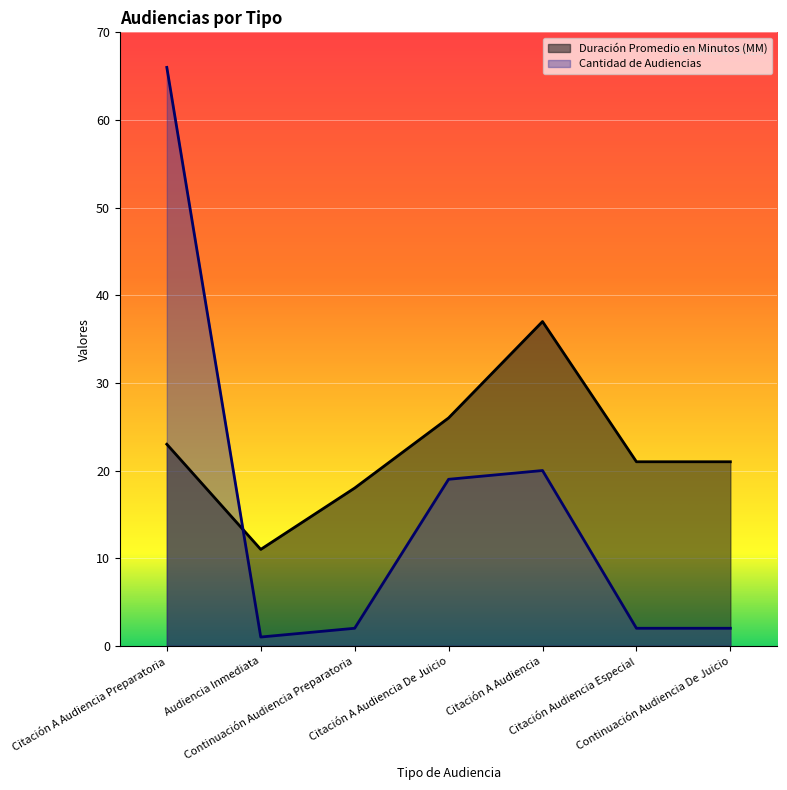

Reading right to left, extract all data points from this chart.

Duración Promedio en Minutos (MM): 21	21	37	26	18	11	23
Cantidad de Audiencias: 2	2	20	19	2	1	66